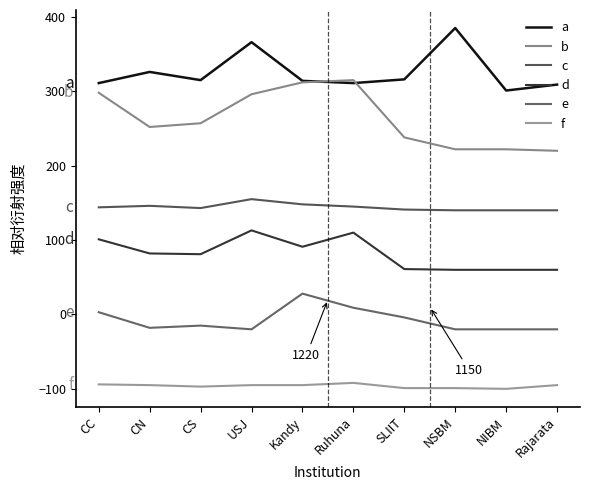

What is the sum of the a values at NSBM and SLIIT?

701